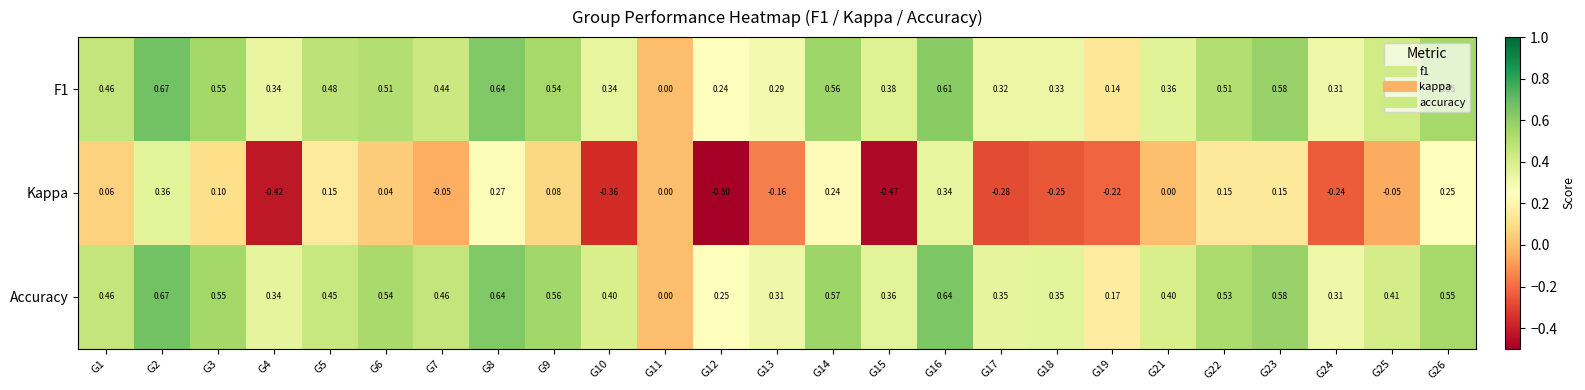

How many categories are shown in the chart?

25